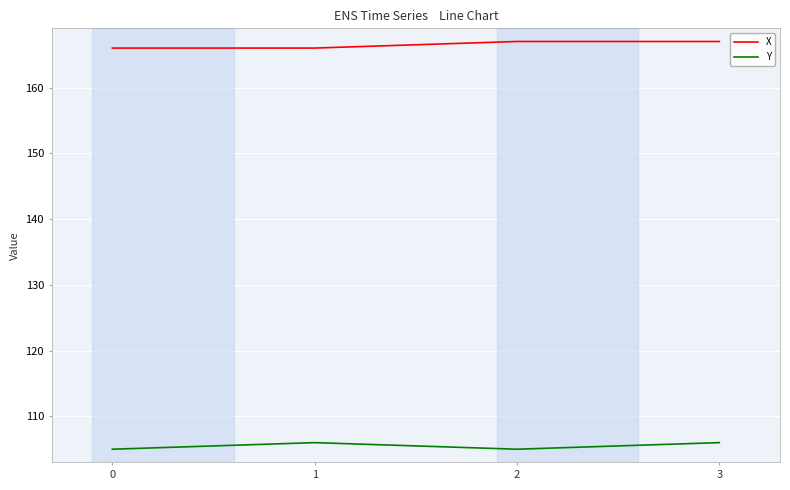

Reading right to left, what are all the values shown in this chart?

X: 3=167	2=167	1=166	0=166
Y: 3=106	2=105	1=106	0=105